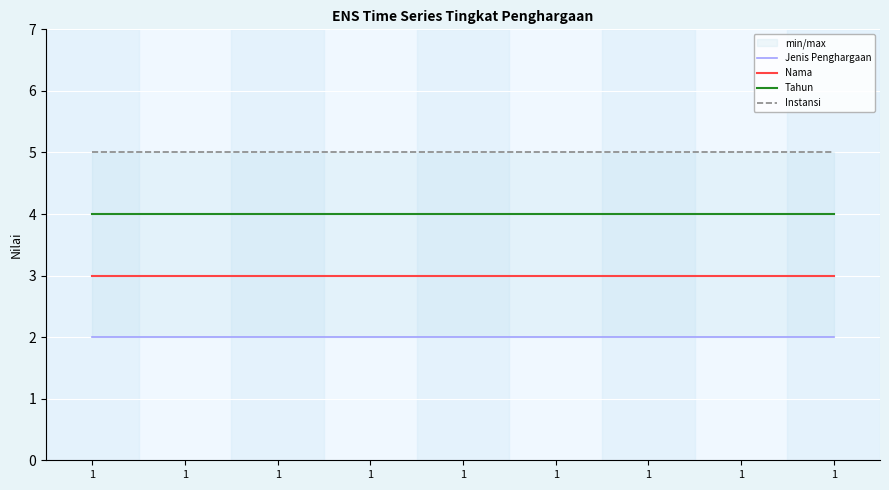

What is the sum of all Instansi values?

45